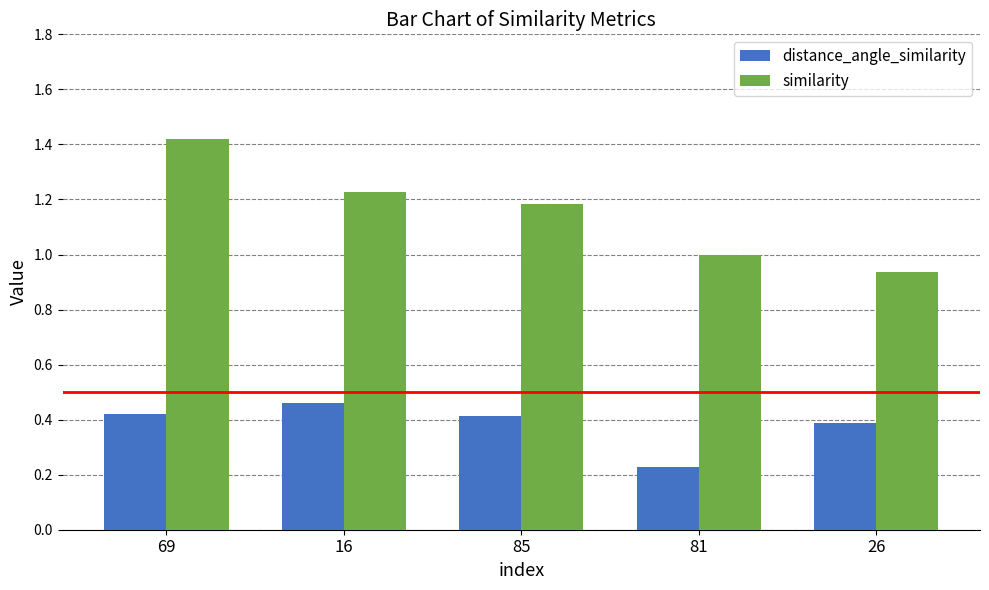

What are all the series names shown in the legend?

distance_angle_similarity, similarity